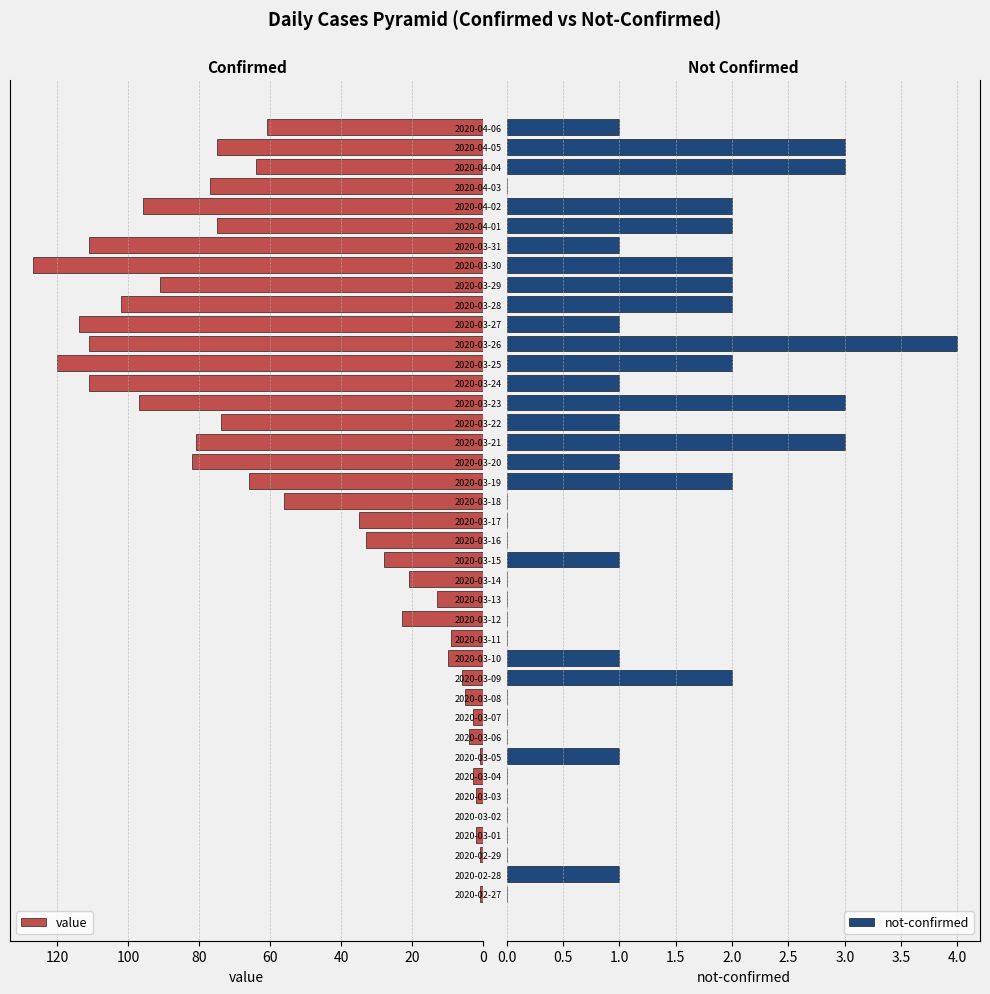

The value of not-confirmed at 2020-03-01 is 2. True or false?

False